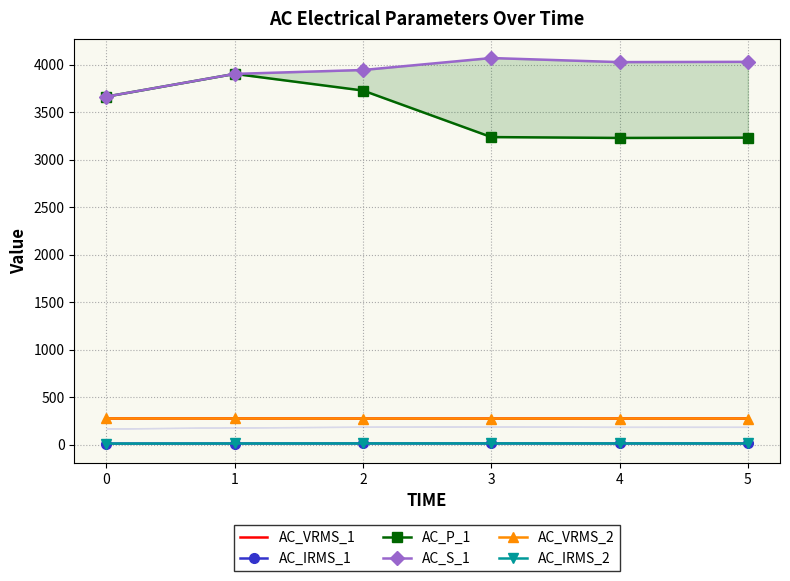

The AC_IRMS_1 series shows 25.7 at 4. True or false?

False